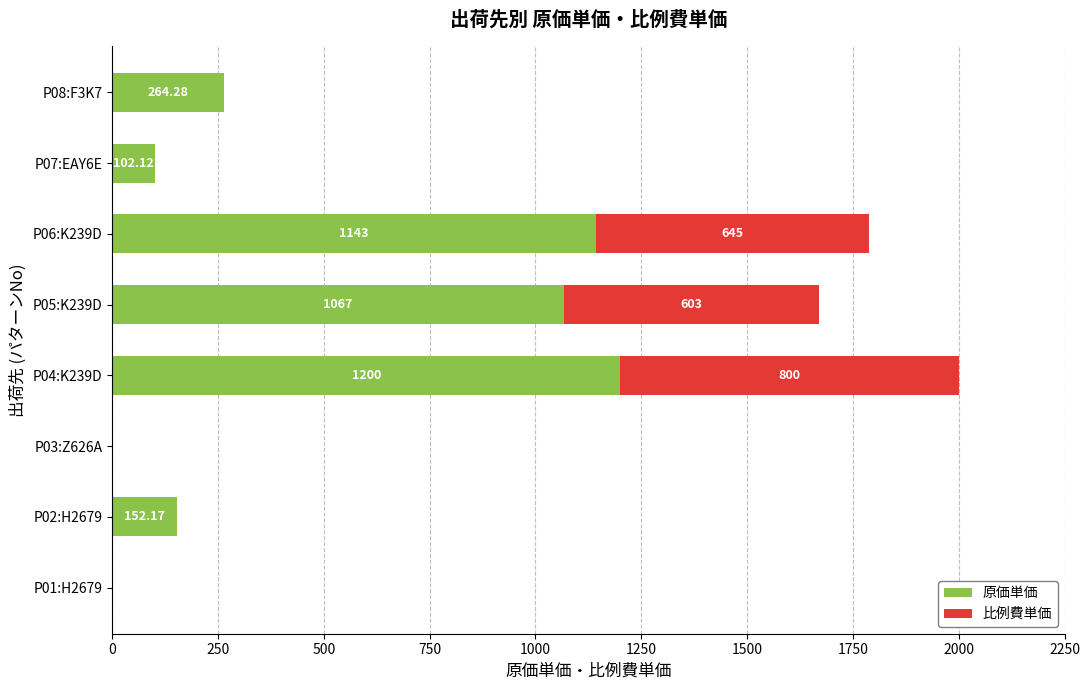

What is the maximum value for 原価単価?

1200.0